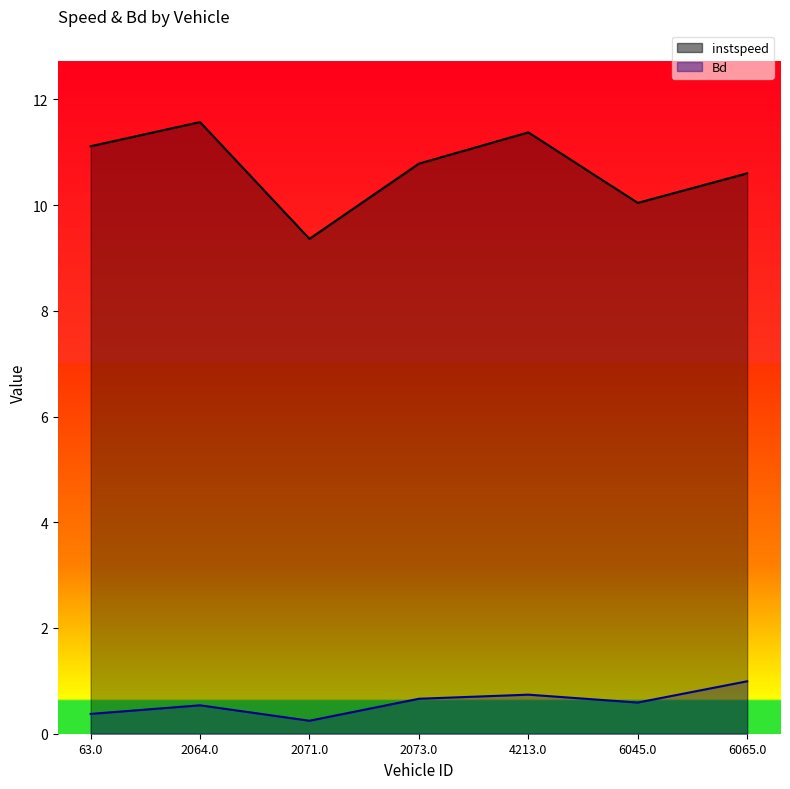

How many data points in instspeed are less than 10?

1